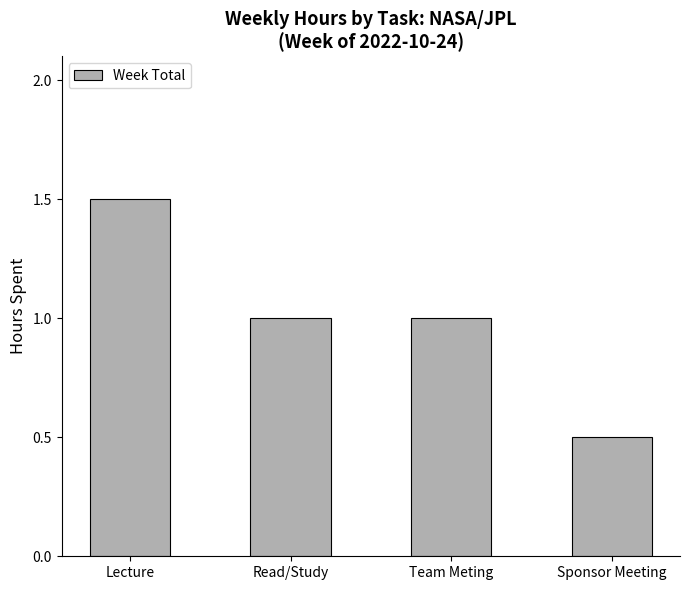

Reading left to right, what are all the values shown in this chart?

1.5	1.0	1.0	0.5